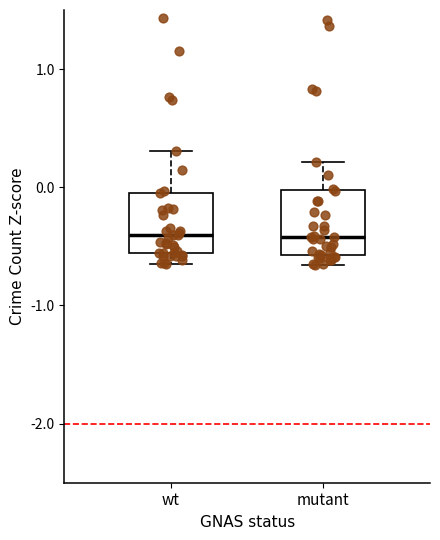

Reading left to right, transcribe this box plot: for each box, give where its median line is, the range the box spans, and where its two whiskers end, as read against the y-axis. The values are not printed on the chart, so give them approximately, as read against the axis.

wt: median -0.4, box -0.6 to 0.0, whiskers -0.7 to 0.3
mutant: median -0.4, box -0.6 to 0.0, whiskers -0.7 to 0.2